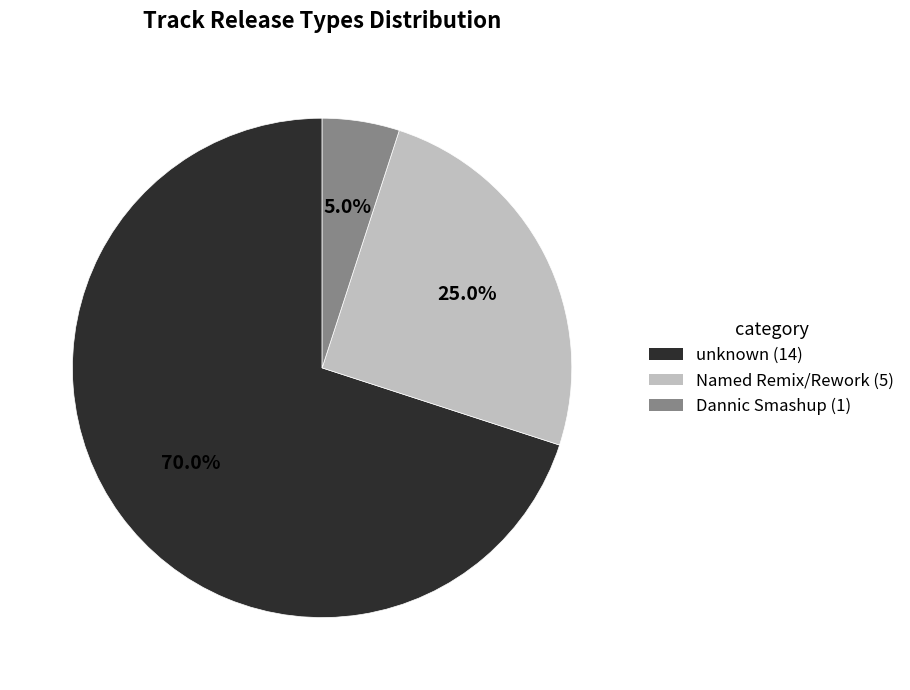

Is there a majority slice in this chart?

Yes